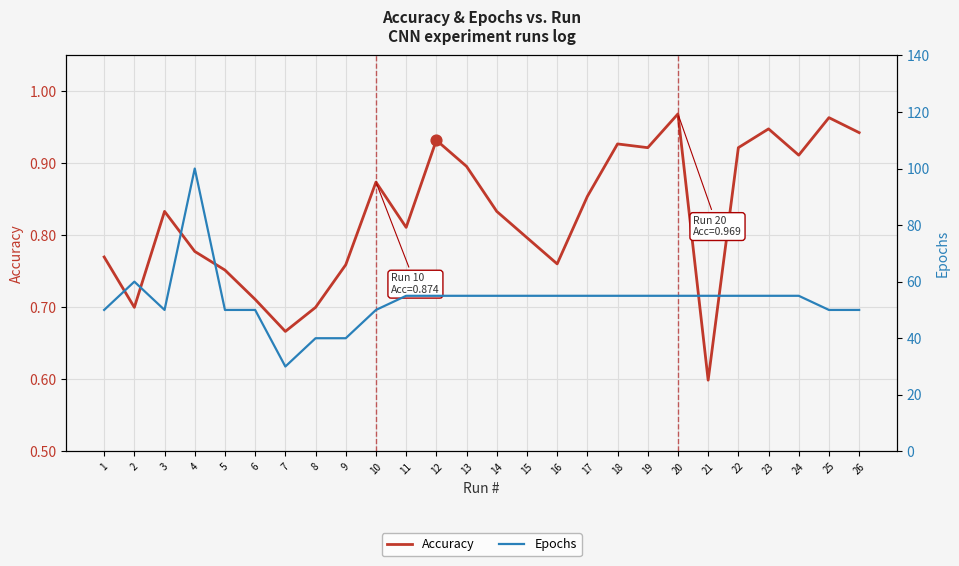

Which series reaches the minimum Y coordinate?

Accuracy